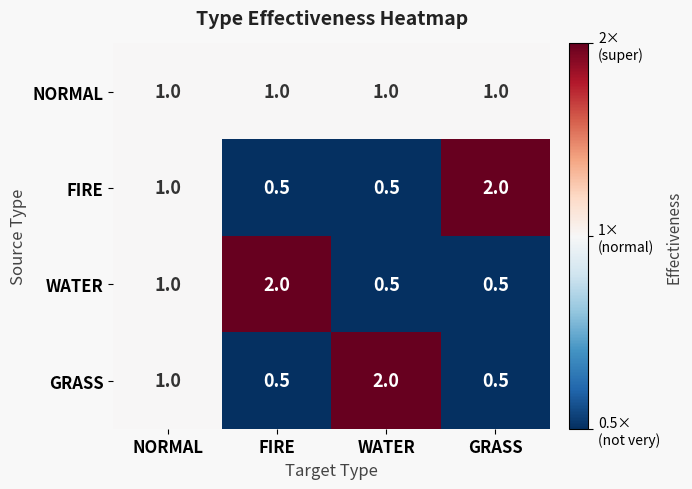

Is the value of NORMAL at FIRE greater than the value of WATER at WATER?

Yes